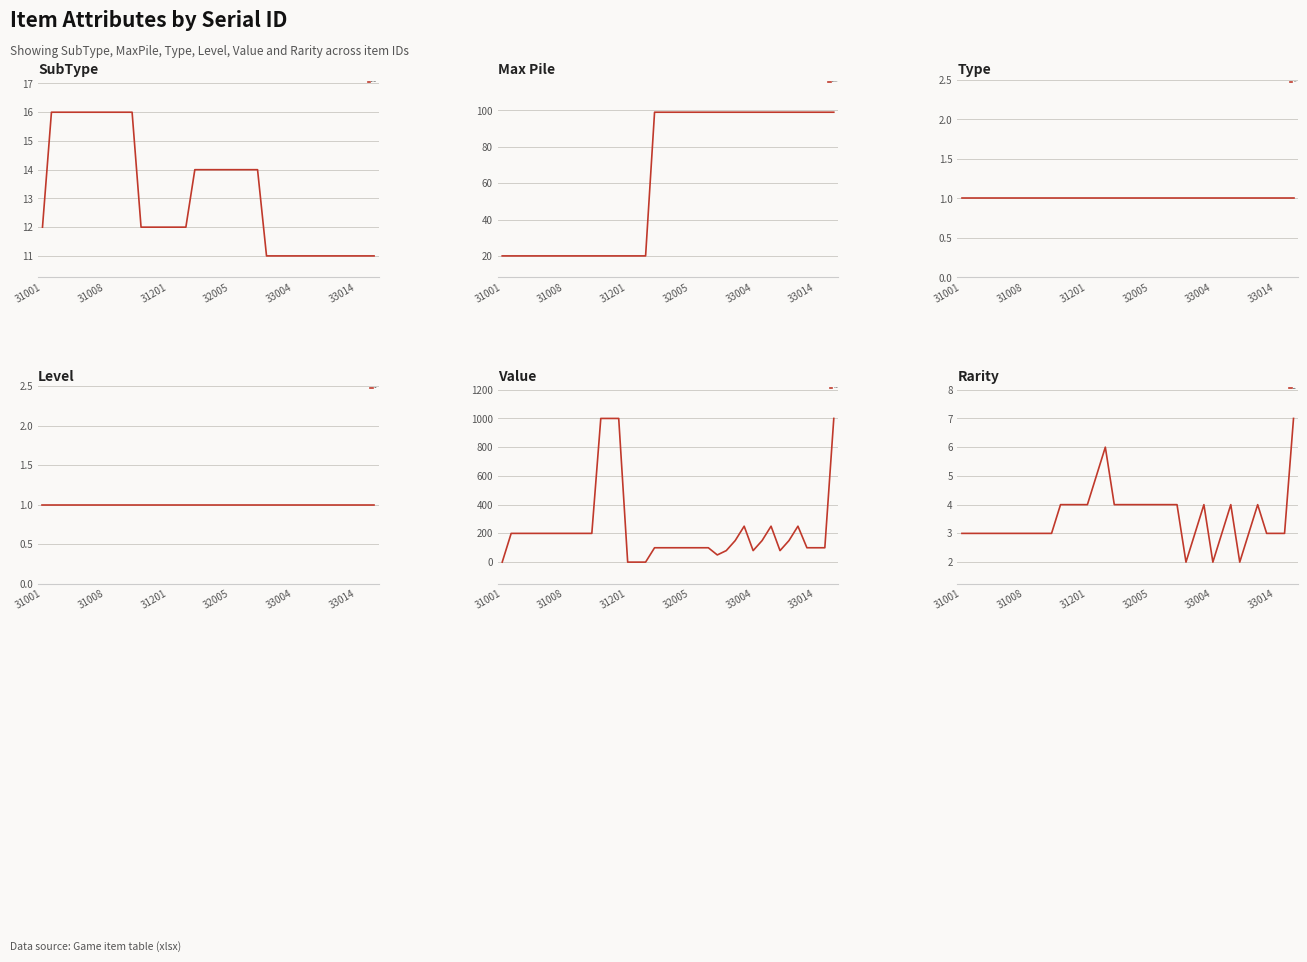

Which series has the widest spread of values?

Value